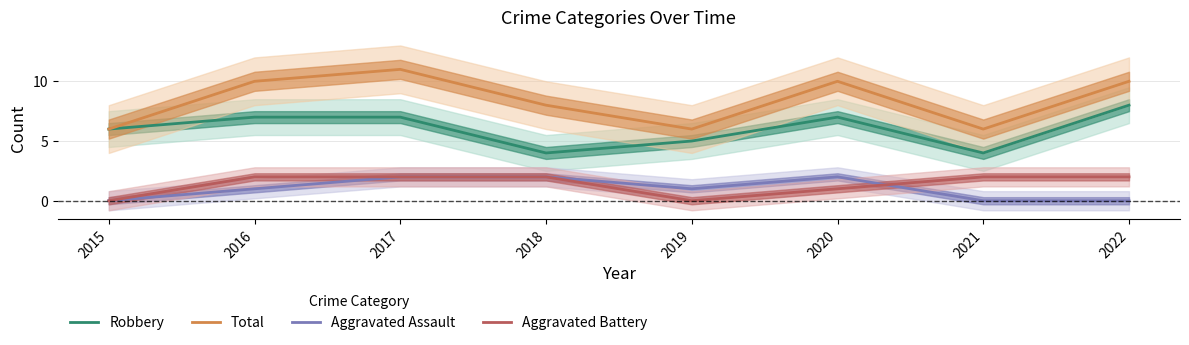

At which category does the chart reach its minimum across all series?

2015